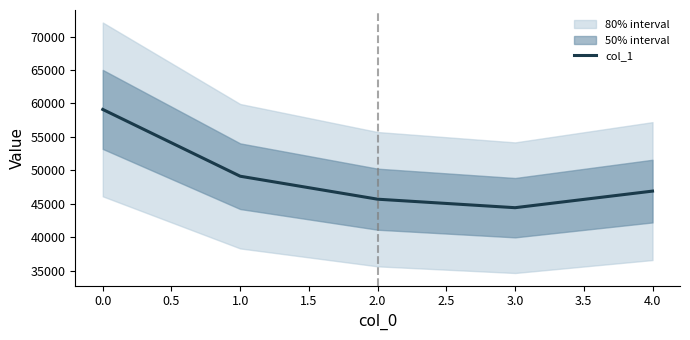

What is the highest value of the col_1 series?

59091